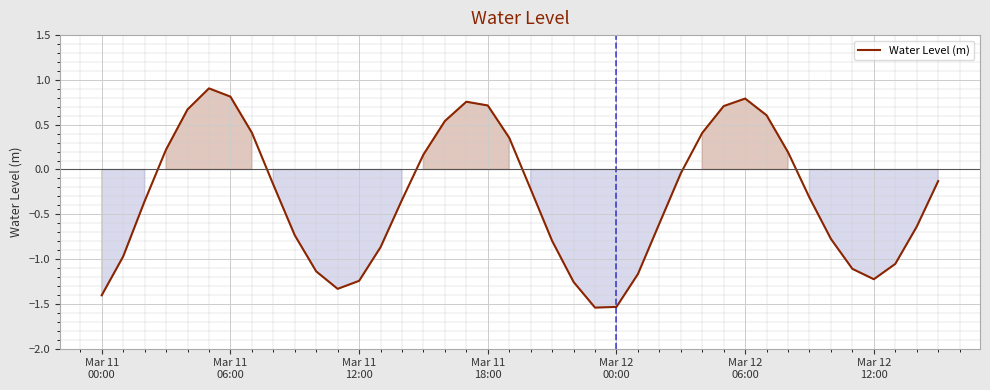

How many values are below 0?

25